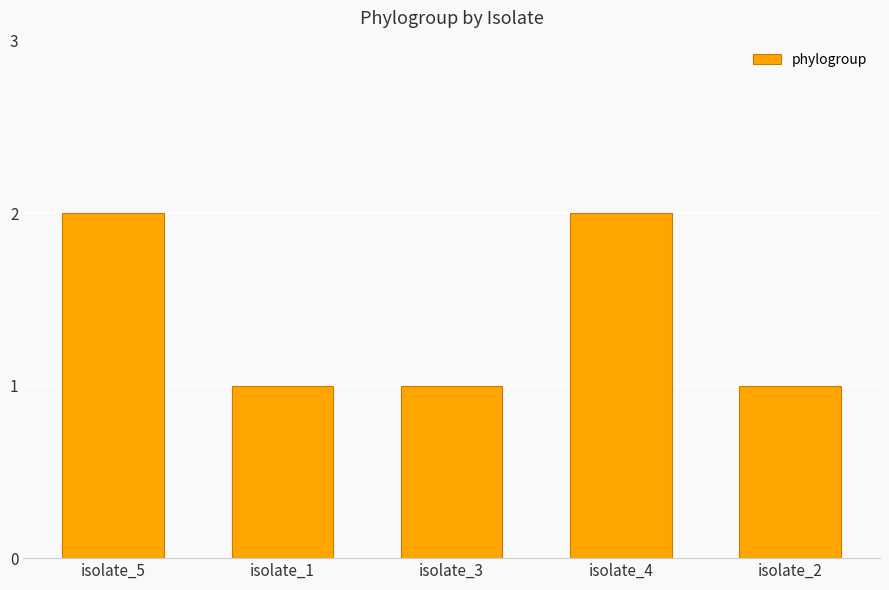

The chart shows a value of 1 at isolate_2. True or false?

True